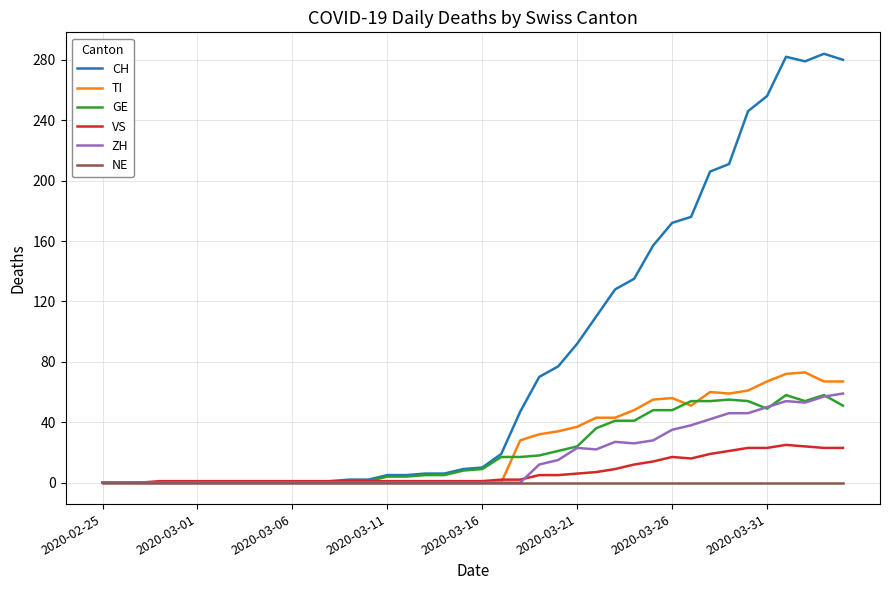

What is the maximum value for GE?

58